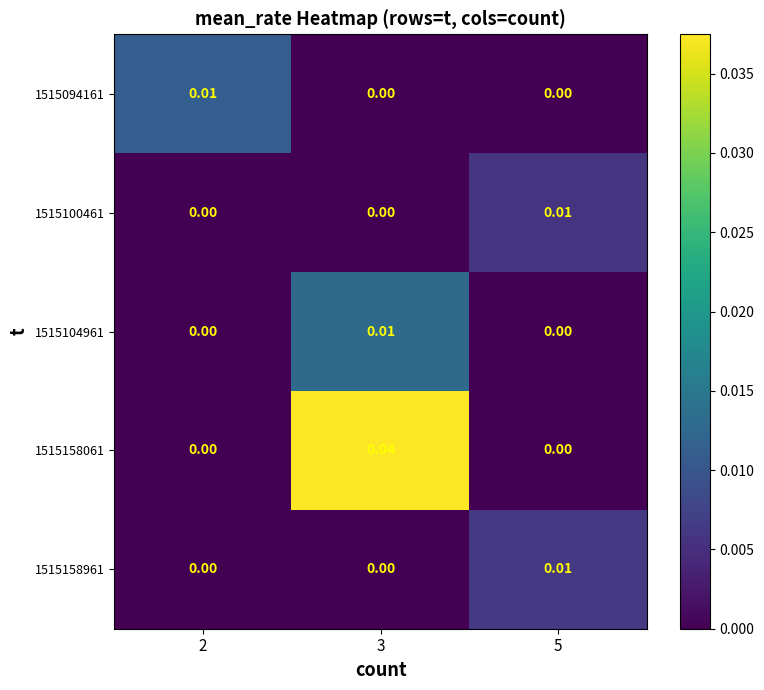

Is the value of 1515158961 at 5 greater than the value of 1515158061 at 5?

Yes